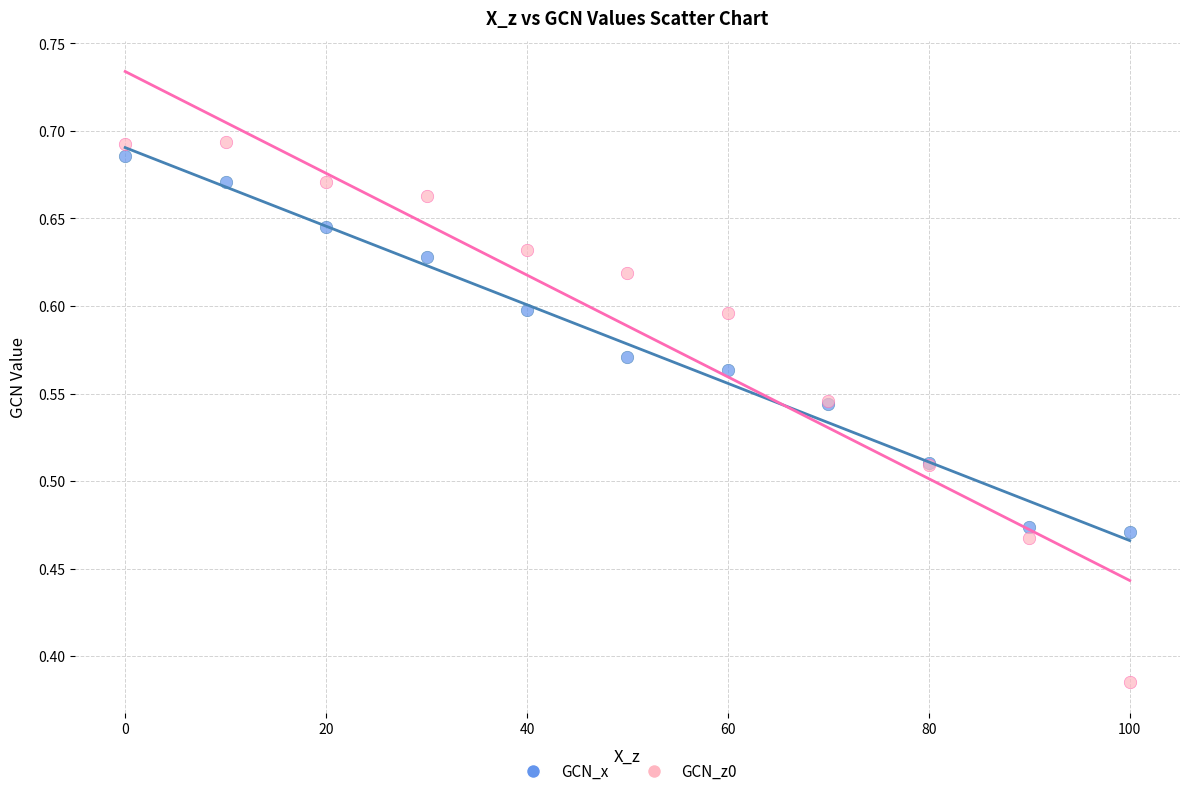

What are all the series names shown in the legend?

GCN_x, GCN_z0